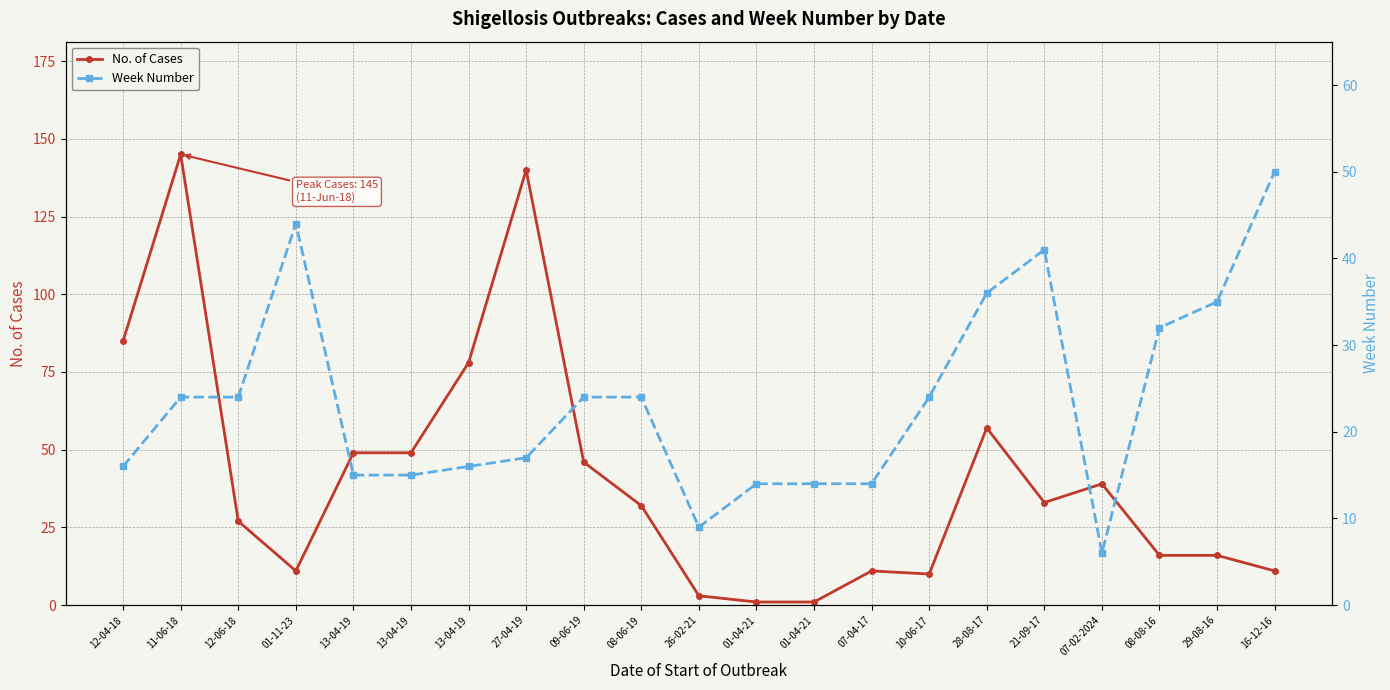

At which label does No. of Cases first exceed 32?

12-04-18